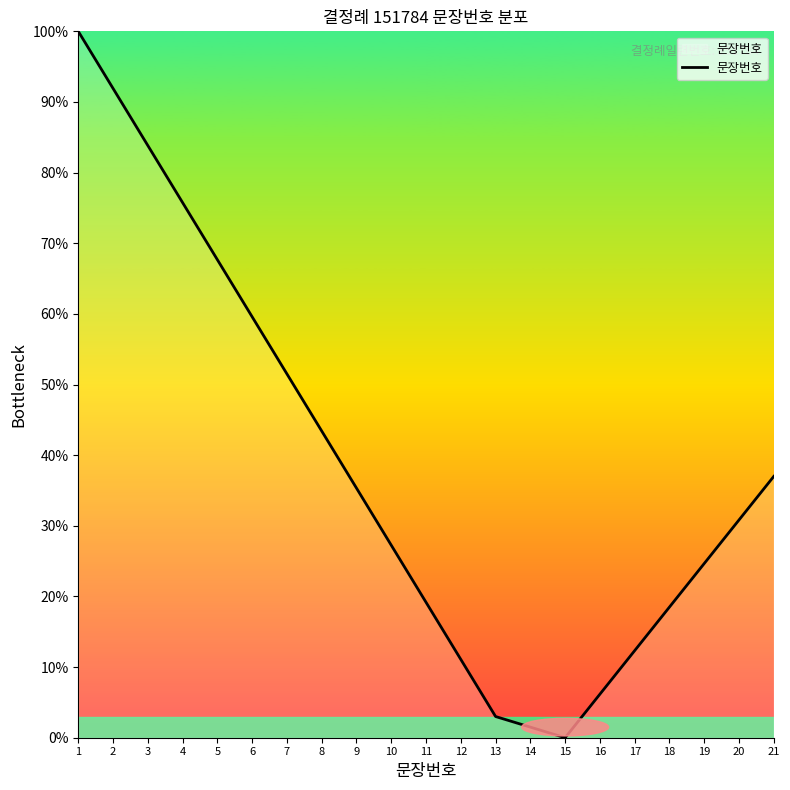

The value at 21 is 37.0. True or false?

True